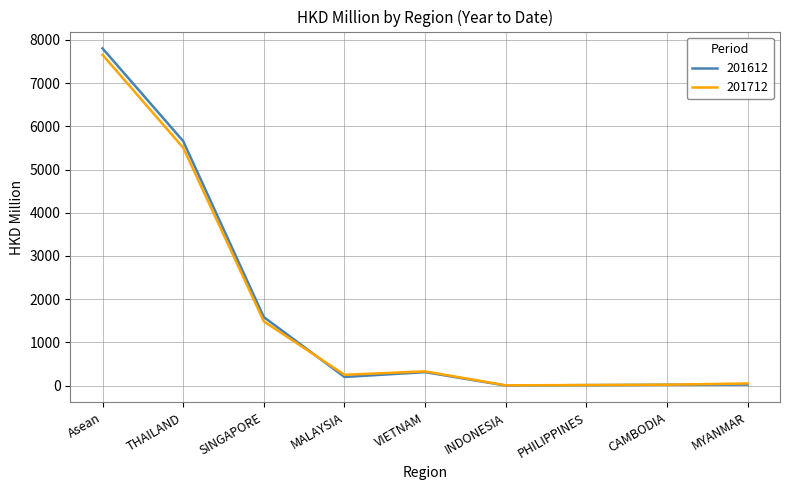

At which category does the chart reach its peak across all series?

Asean